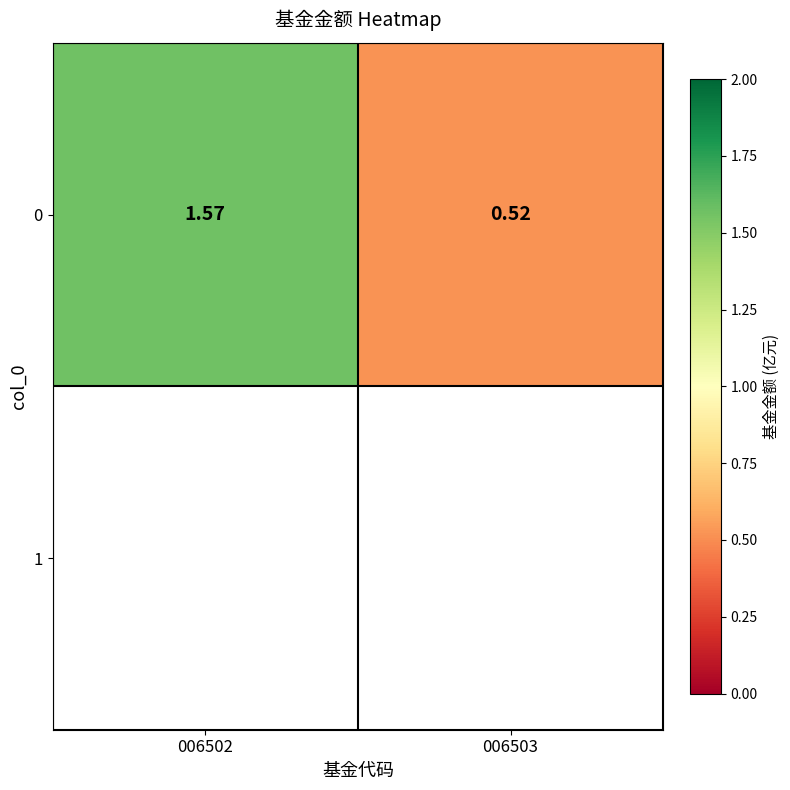

What is the sum of all values?

2.1